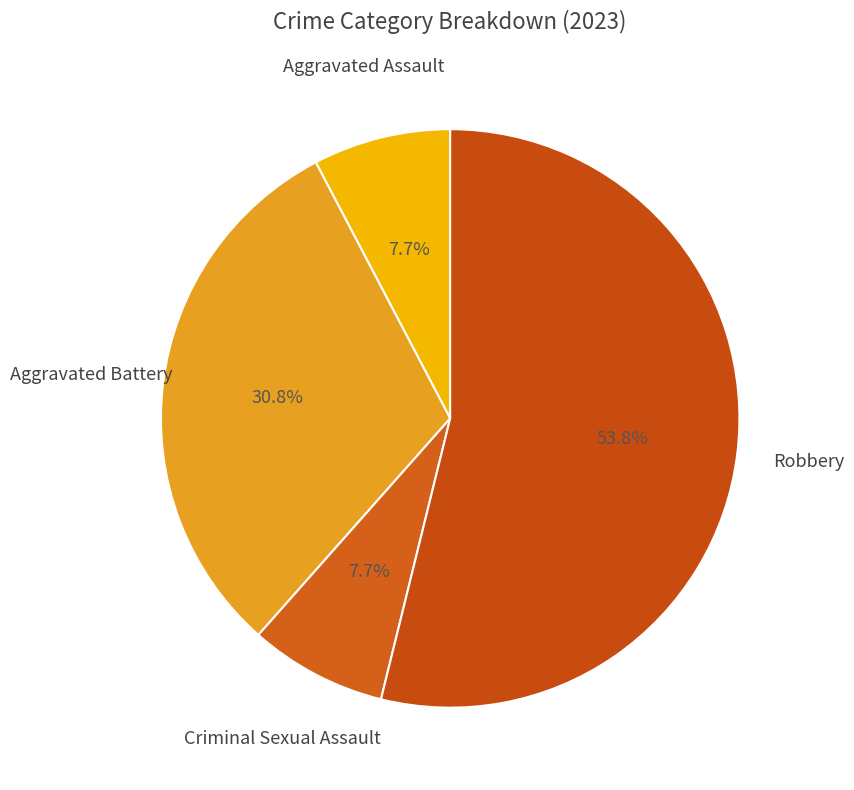

What is the majority slice?

Robbery